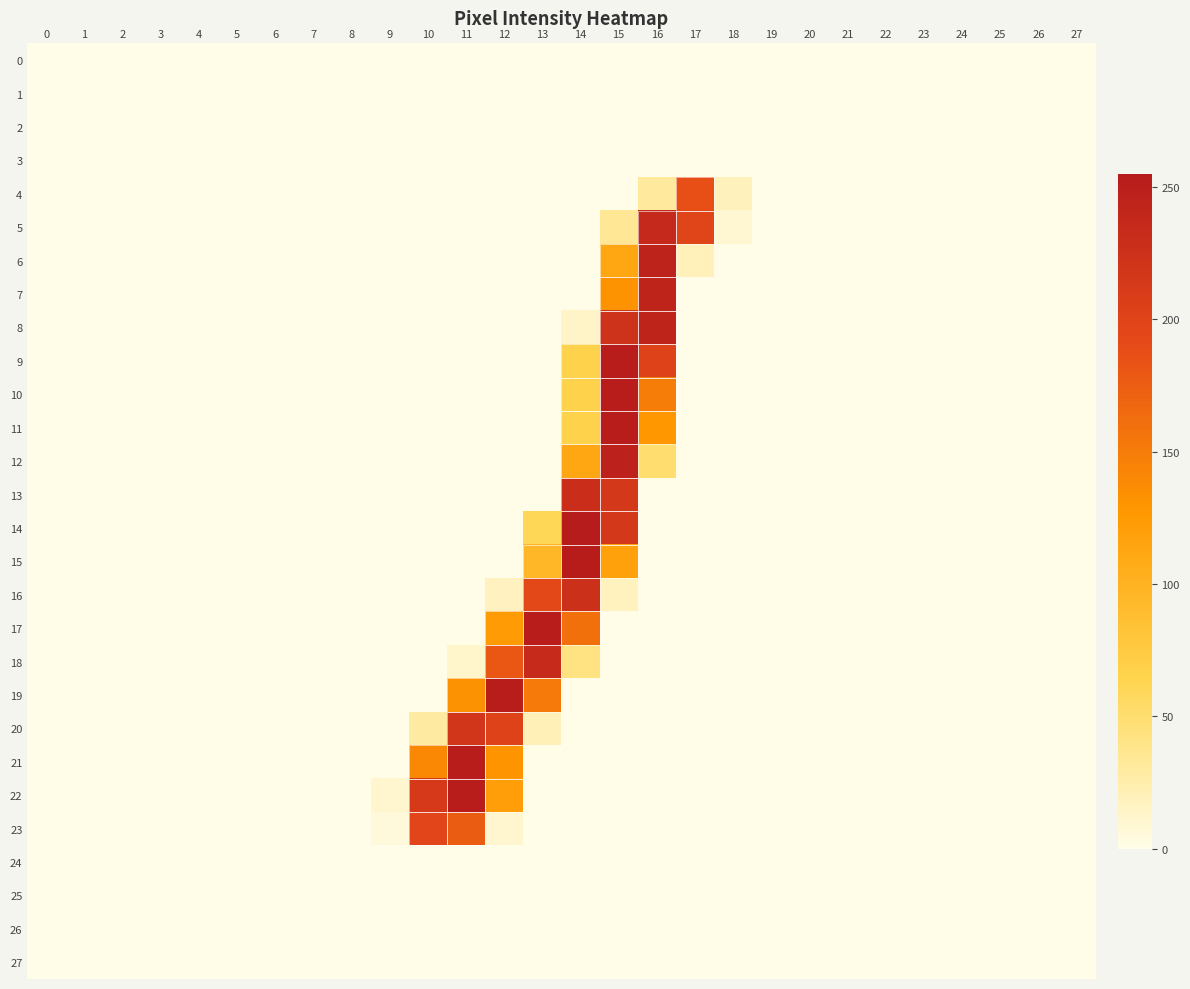

Which series has the largest total across all categories?

22